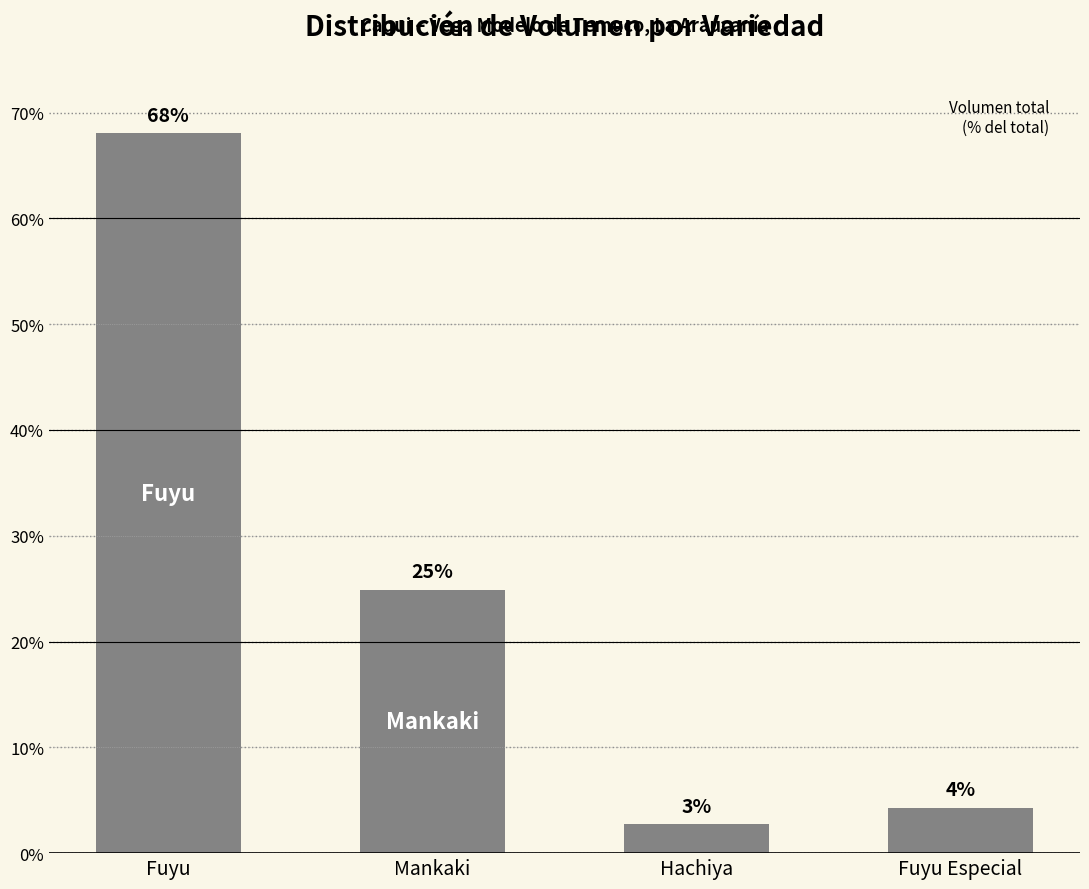

The value at Fuyu is 68.0. True or false?

True